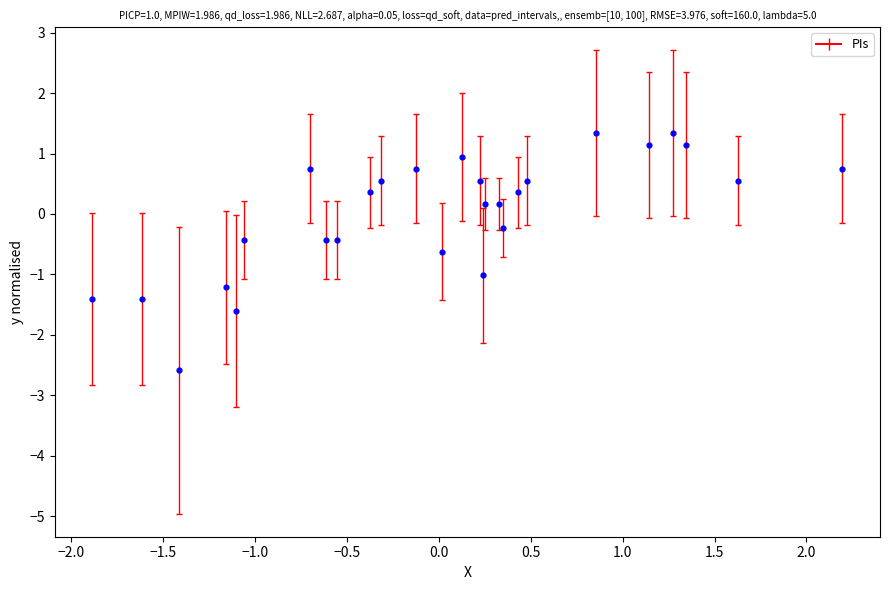

What is the range of Y values (max minus min)?

3.9